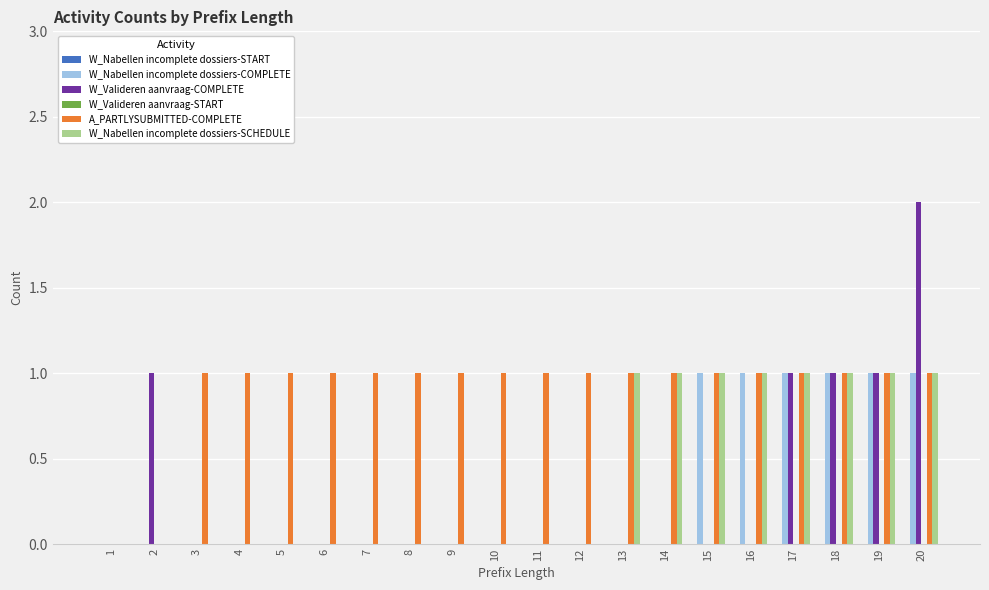

Count the W_Valideren aanvraag-COMPLETE values in the range 0 to 1.

19